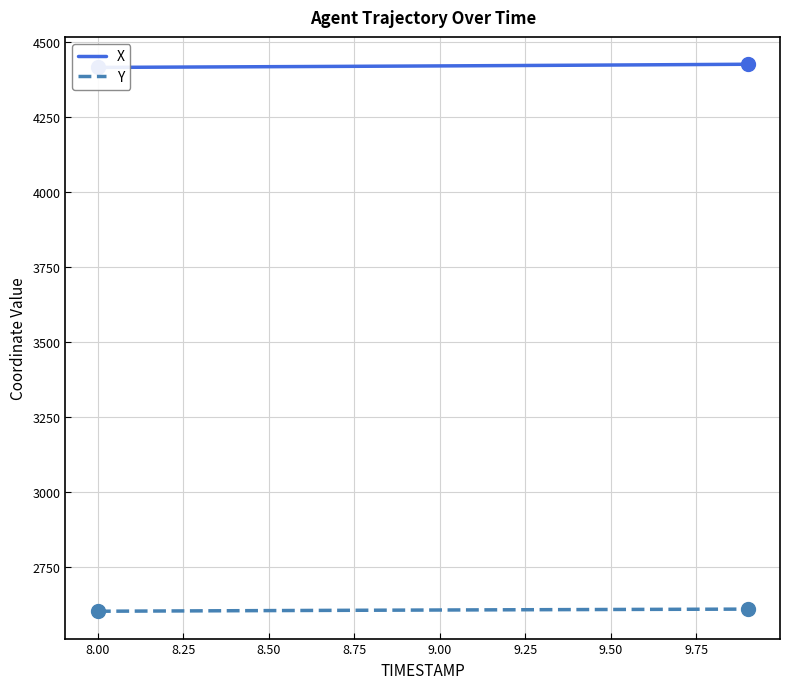

What is the minimum value for Y?

2603.1